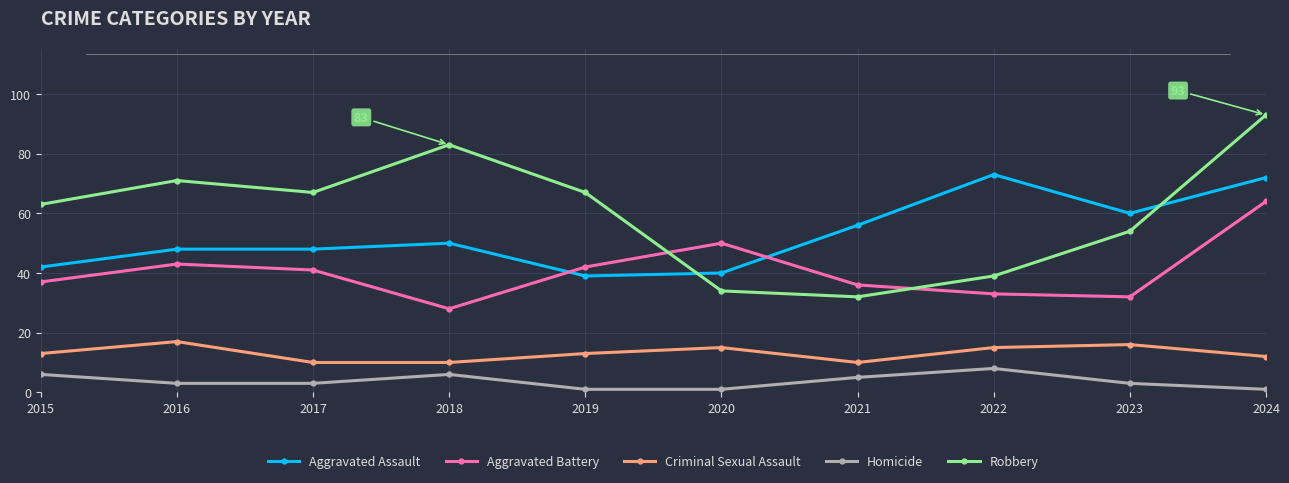

What is the difference between the maximum and minimum values in the Aggravated Assault series?

34